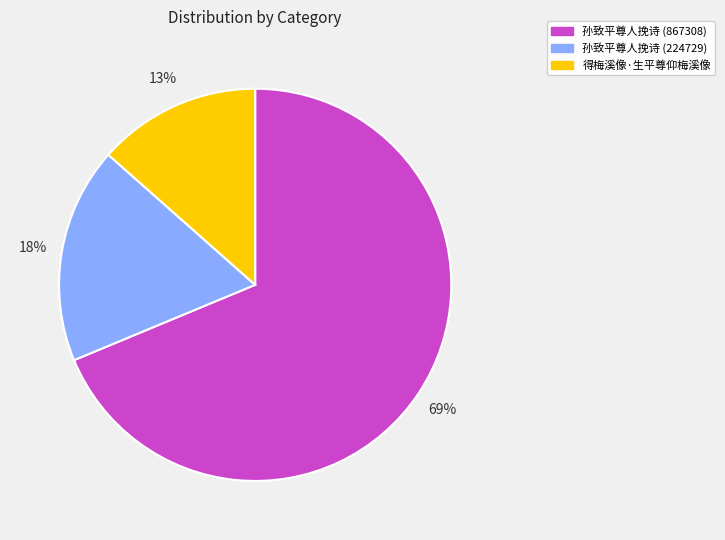

Do 孙致平尊人挽诗 (224729) and 孙致平尊人挽诗 (867308) together represent more than half of the pie?

Yes